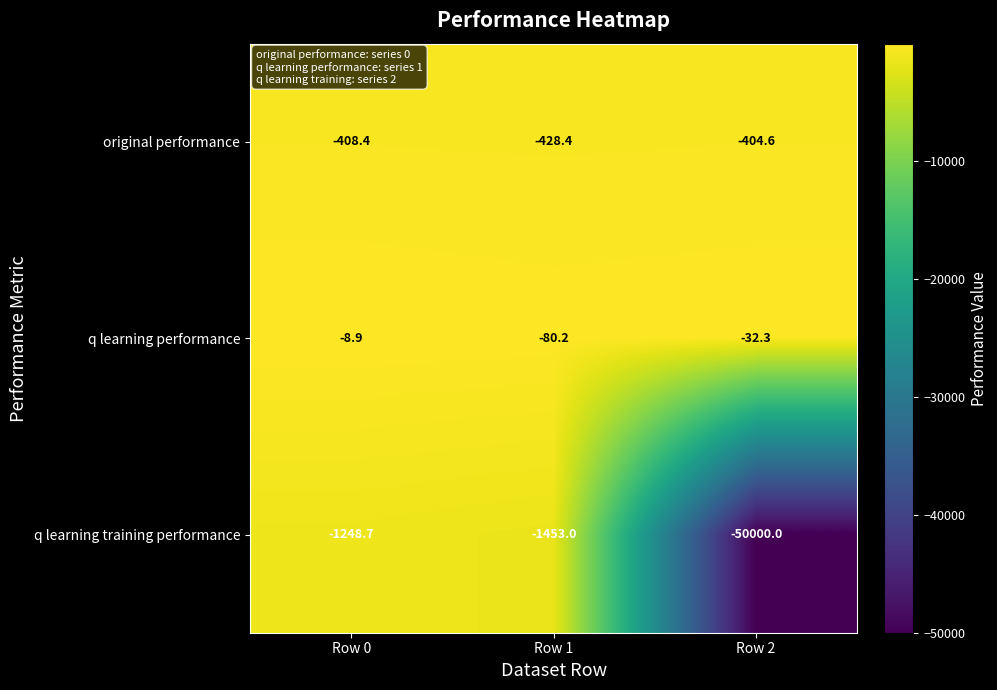

How many series are shown in this chart?

3